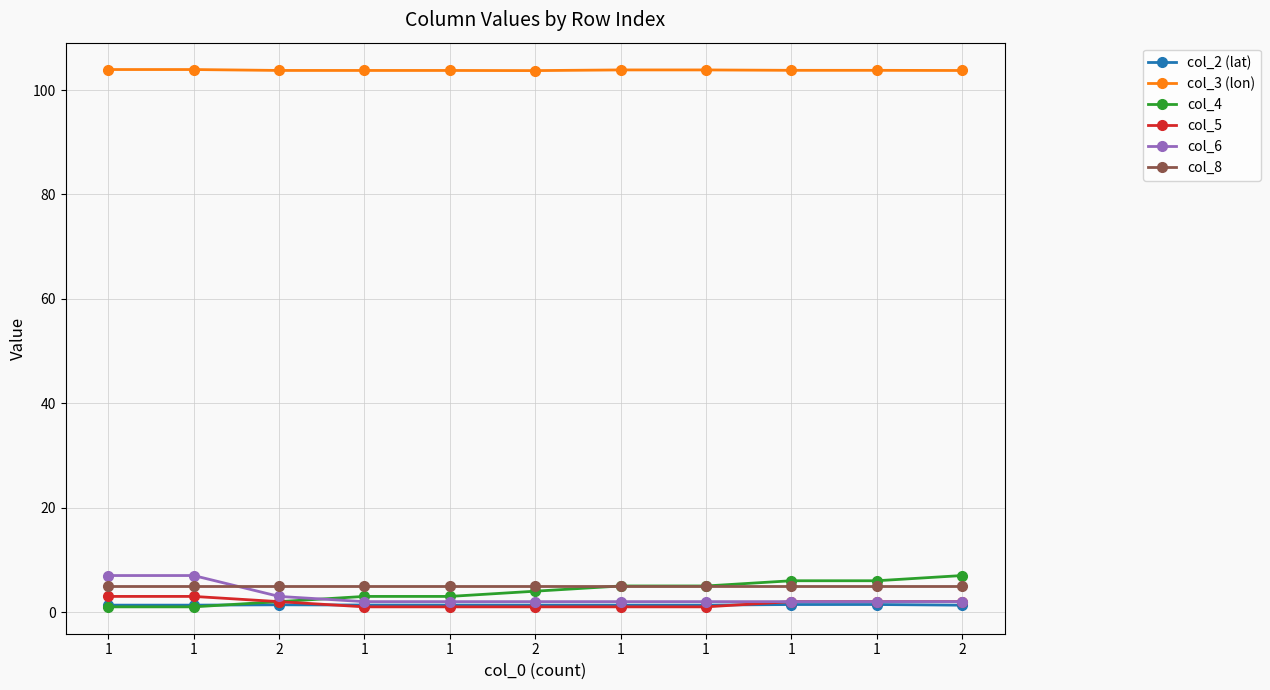

True or false: col_2 (lat) and col_6 cross at least once.

False